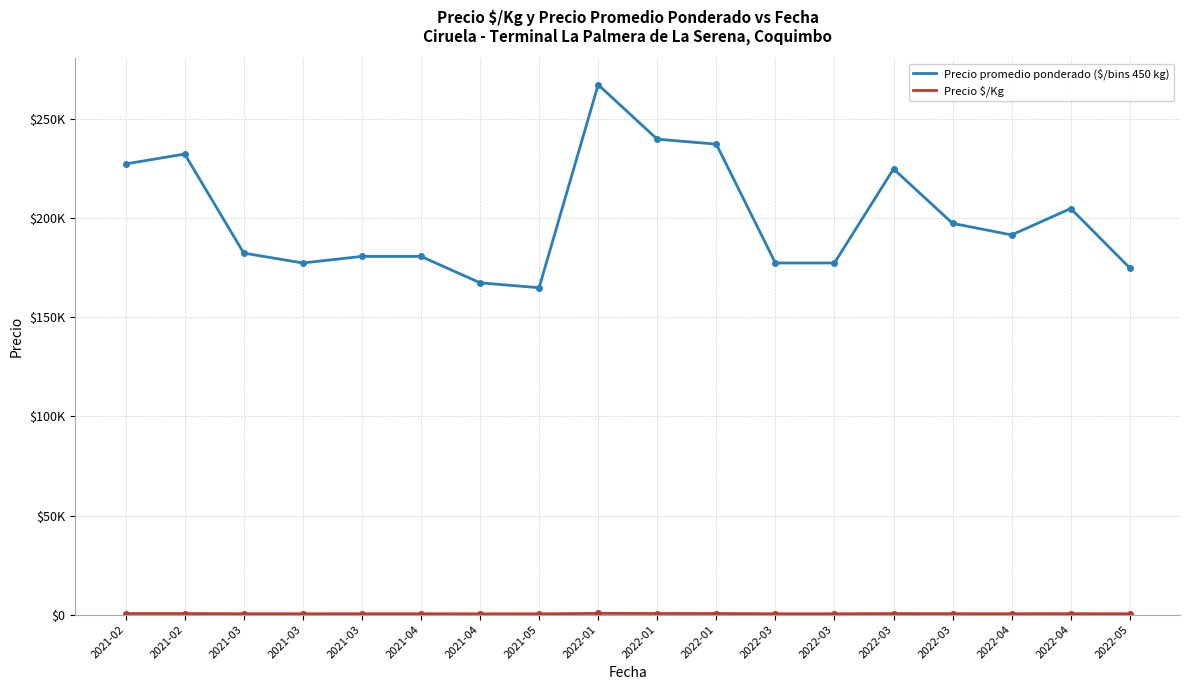

How many interior local peaks does the Precio $/Kg series have?

4